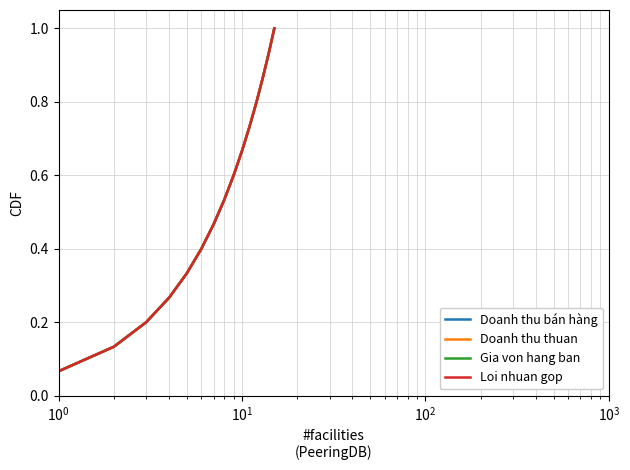

Does the chart display data point markers on the line(s)?

No